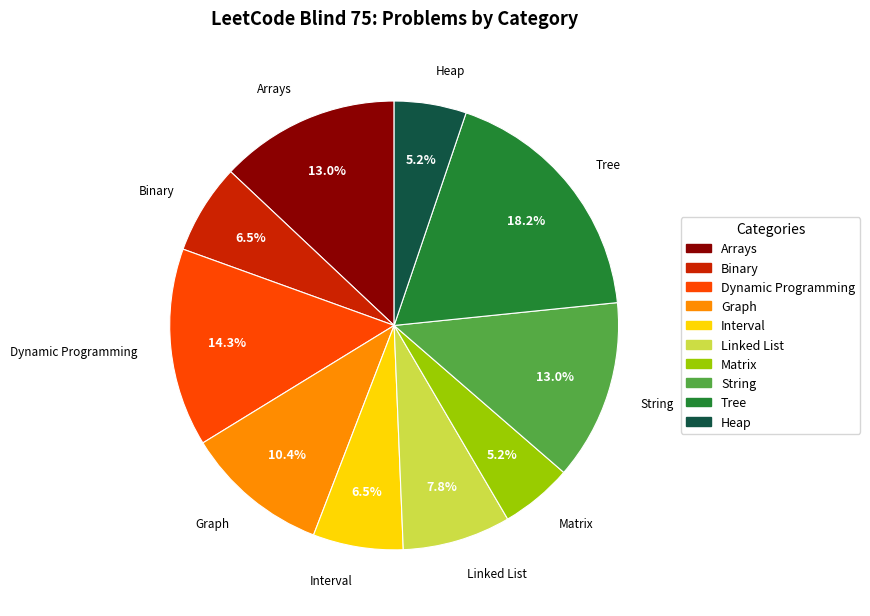

Is there a majority slice in this chart?

No